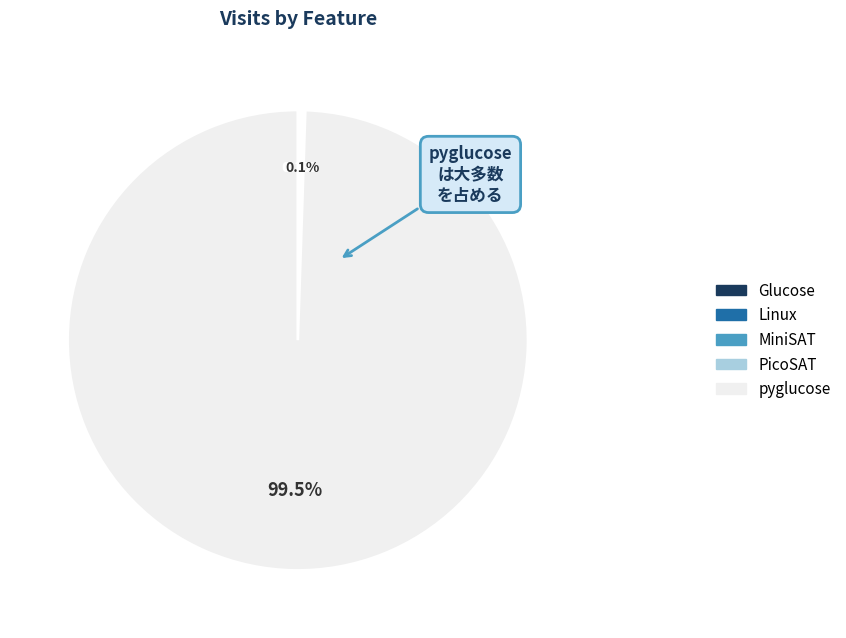

Is there a majority slice in this chart?

Yes